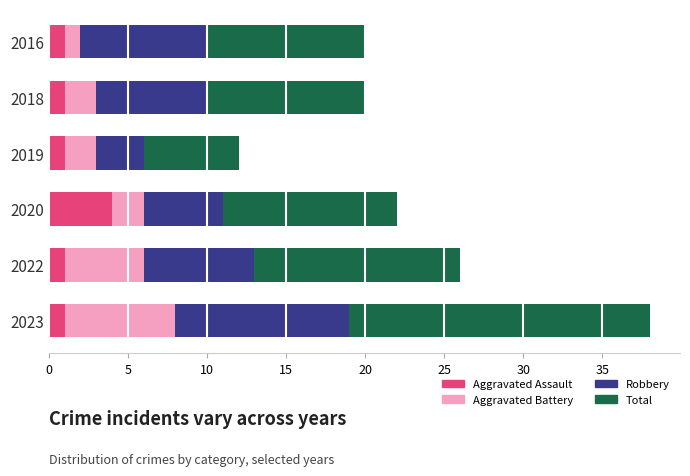

True or false: Aggravated Assault has a value of 1 at 2018.

True